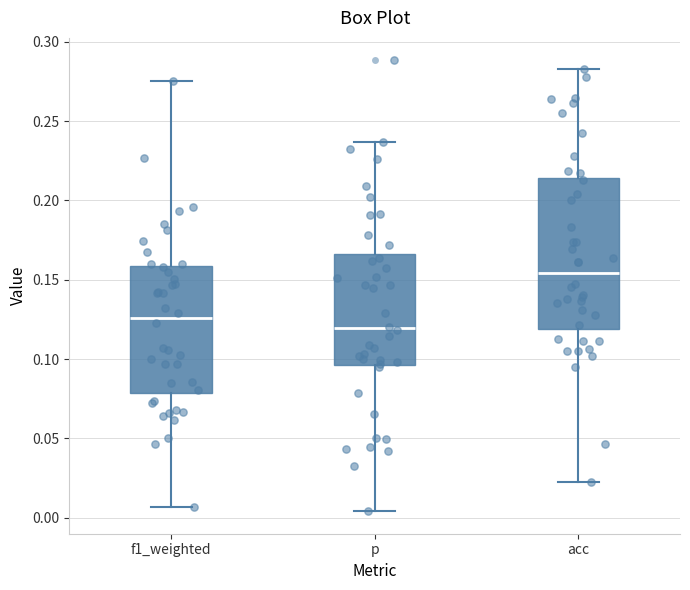

Where does the lower whisker of the box for acc end on the y-axis? The values are not printed on the chart, so give them approximately, as read against the axis.

0.025